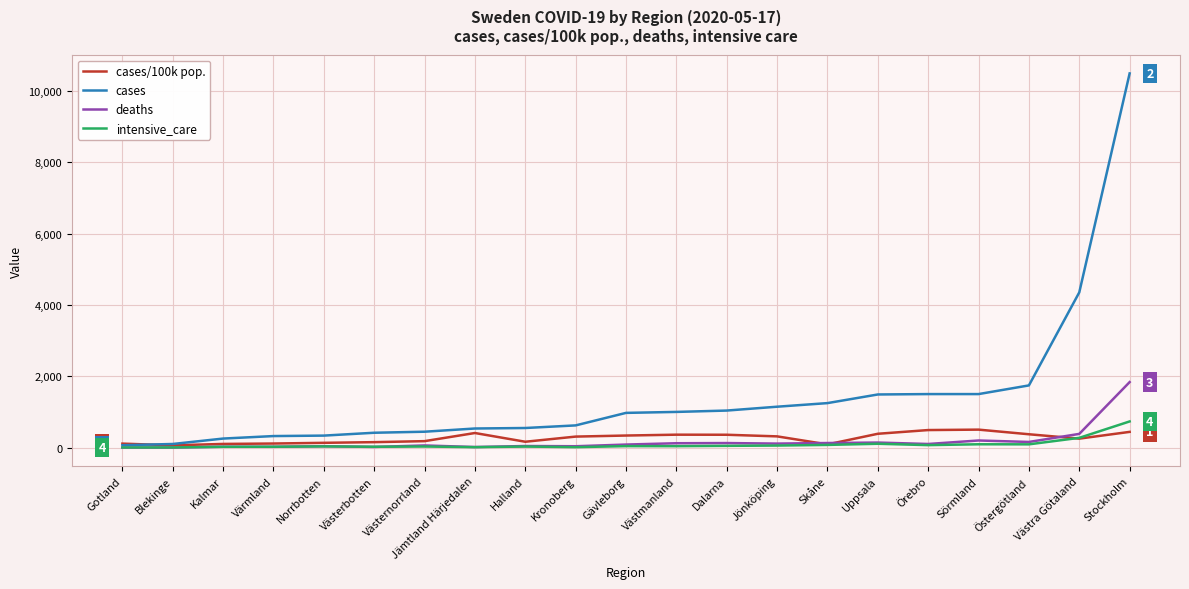

At which category is the sum across all series the highest?

Stockholm